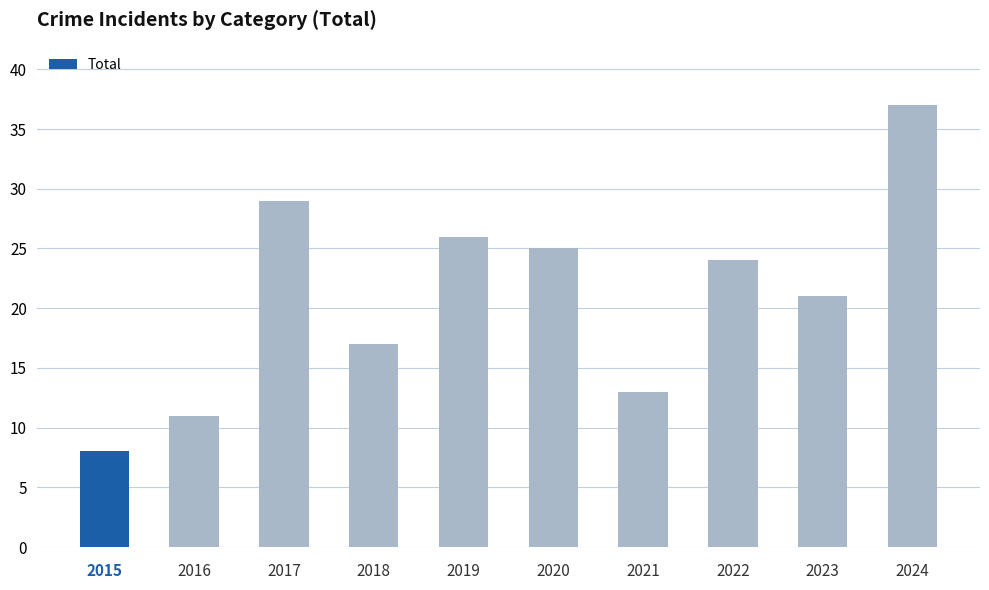

Reading left to right, what are all the values shown in this chart?

2015=8	2016=11	2017=29	2018=17	2019=26	2020=25	2021=13	2022=24	2023=21	2024=37